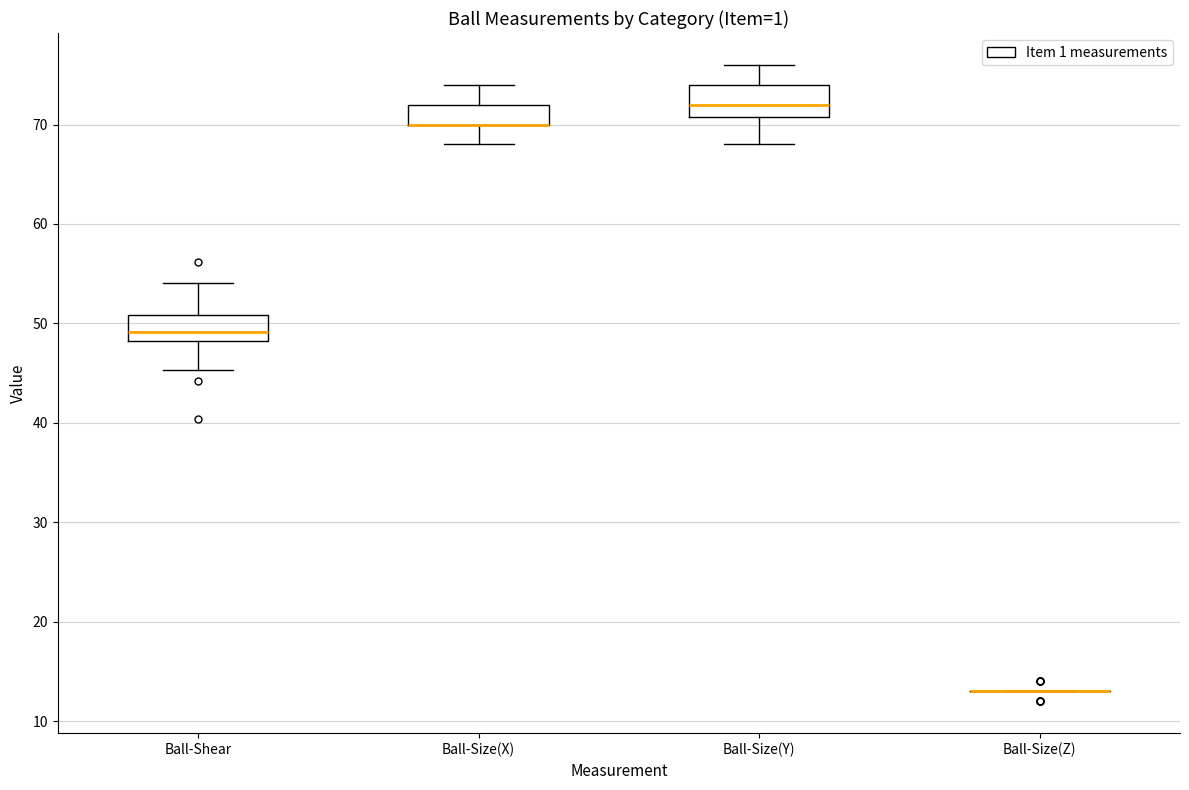

Reading left to right, transcribe this box plot: for each box, give where its median line is, the range the box spans, and where its two whiskers end, as read against the y-axis. The values are not printed on the chart, so give them approximately, as read against the axis.

Ball-Shear: median 49, box 48 to 51, whiskers 45 to 54
Ball-Size(X): median 70 (drawn on the box's lower edge), box 70 to 72, whiskers 68 to 74
Ball-Size(Y): median 72, box 71 to 74, whiskers 68 to 76
Ball-Size(Z): box collapsed to a line at 13, whiskers 13 to 13